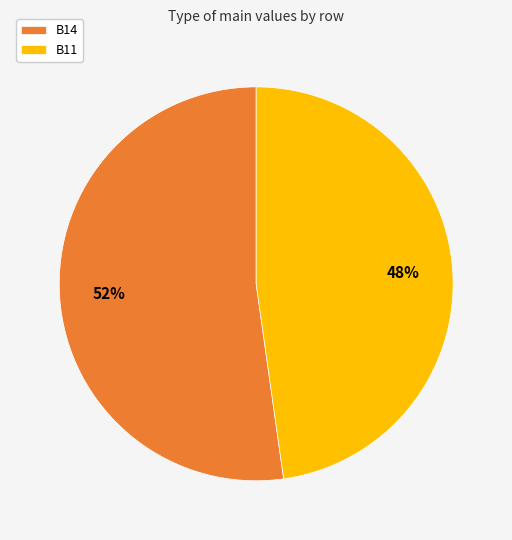

What percentage is the B14 slice, to the nearest percent?

52%